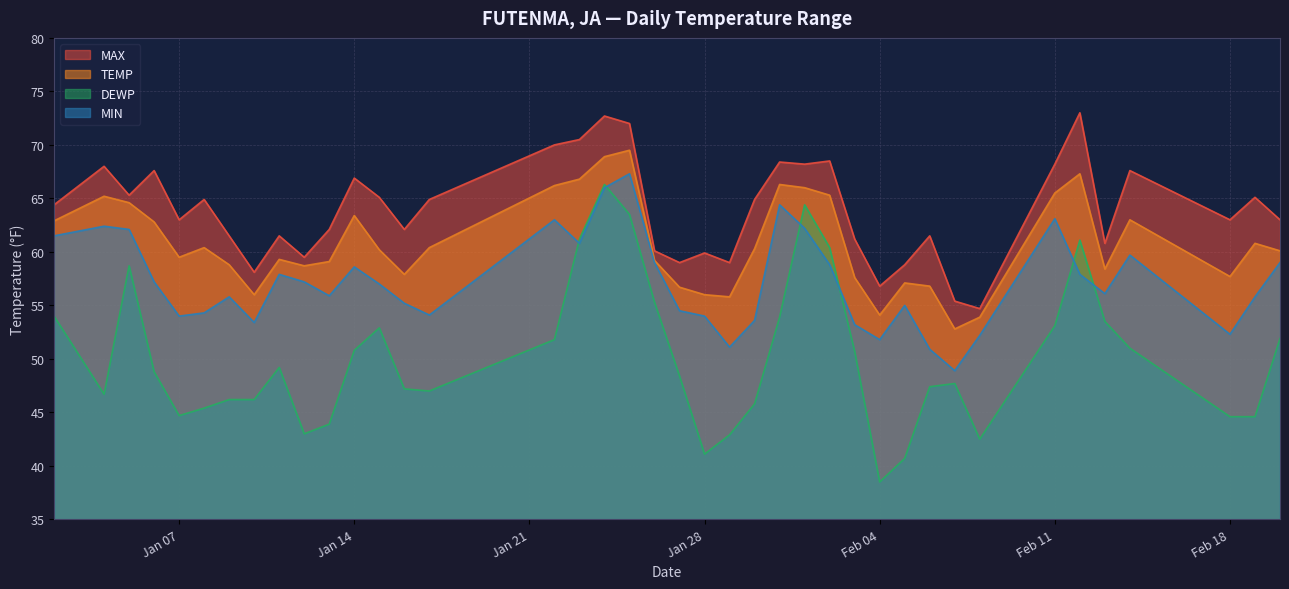

Which series has the largest range (max minus min)?

DEWP